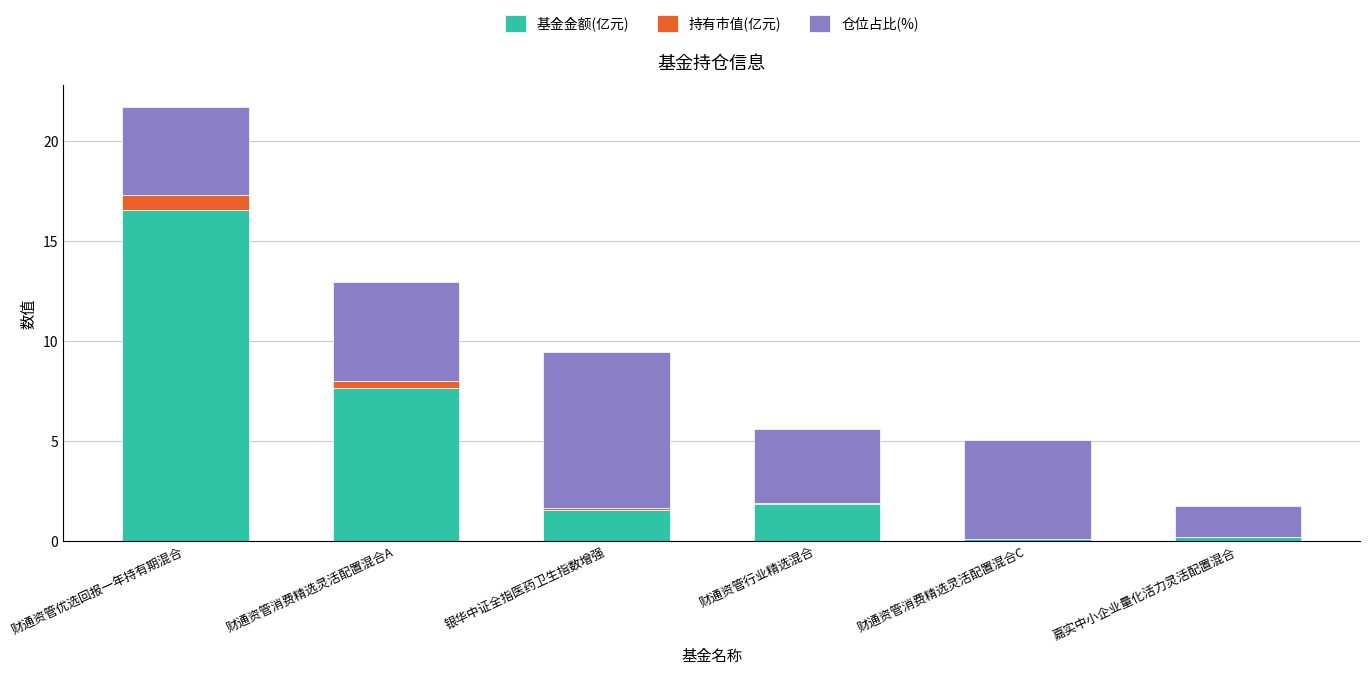

What is the highest value of the 基金金额(亿元) series?

16.6